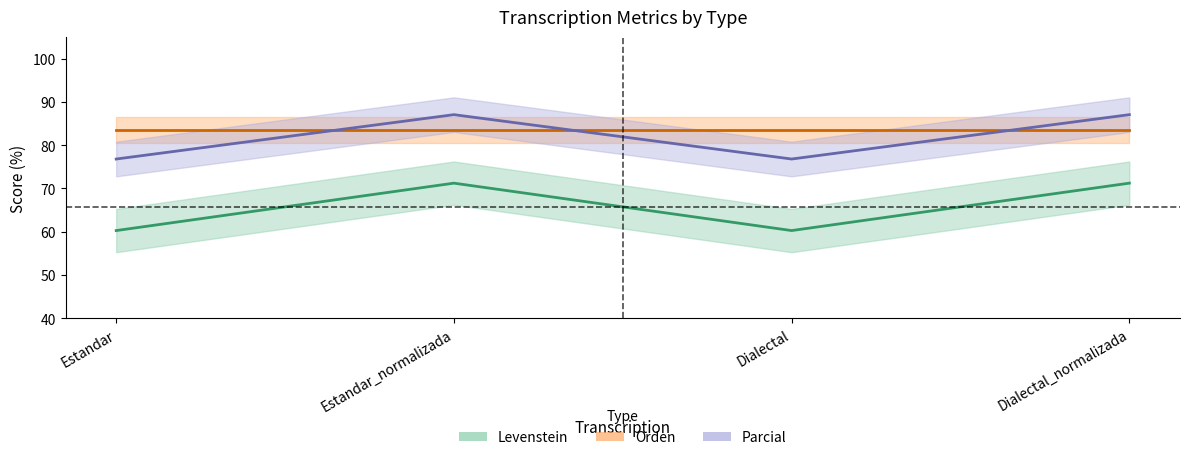

Which series has the largest total across all categories?

Levenstein